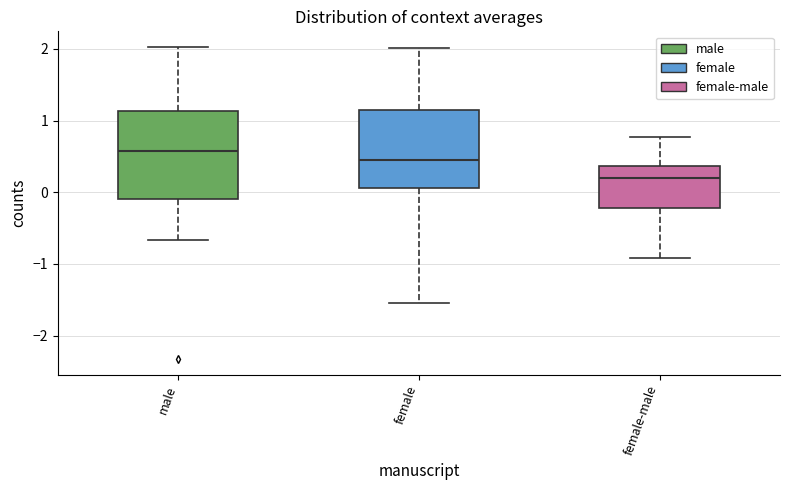

Reading left to right, transcribe this box plot: for each box, give where its median line is, the range the box spans, and where its two whiskers end, as read against the y-axis. The values are not printed on the chart, so give them approximately, as read against the axis.

male: median 0.6, box -0.1 to 1.1, whiskers -0.7 to 2.0
female: median 0.4, box 0.1 to 1.1, whiskers -1.5 to 2.0
female-male: median 0.2, box -0.2 to 0.4, whiskers -0.9 to 0.8